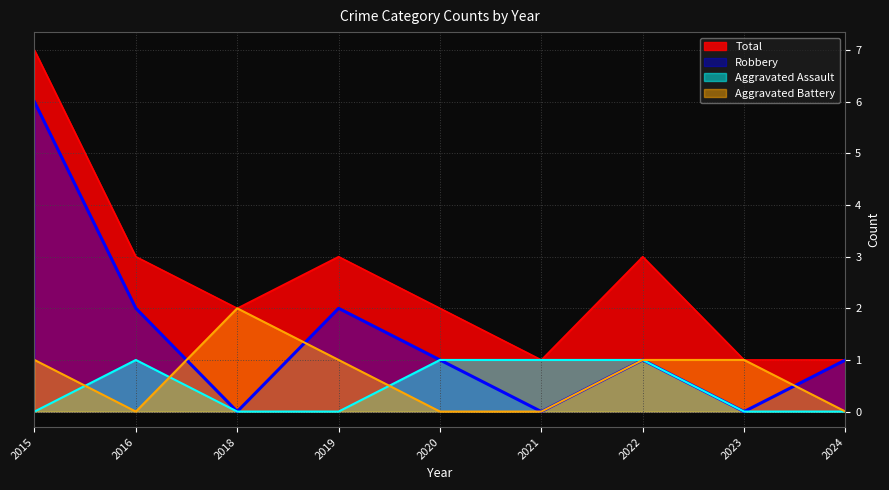

At which category does the chart reach its minimum across all series?

2015